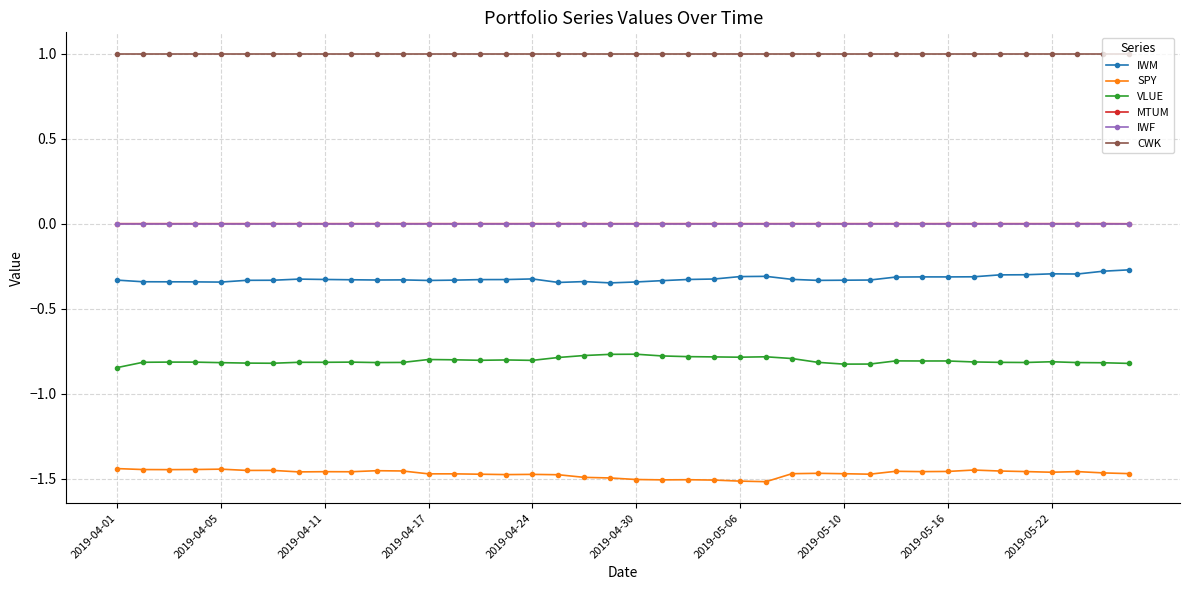

True or false: IWM has more than 1 points higher than both neighbors.

True